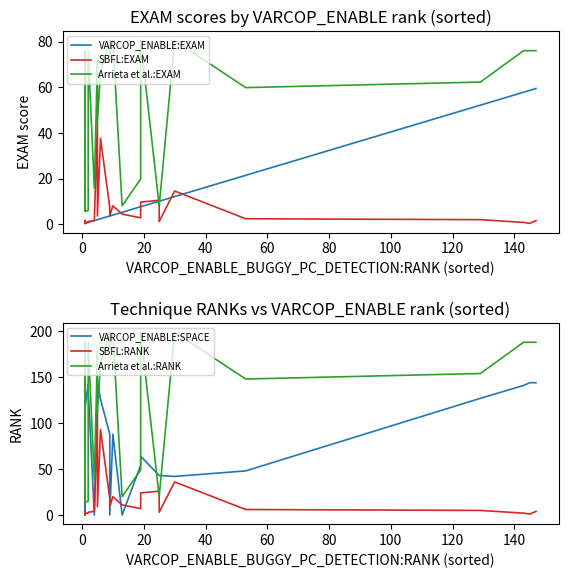

Which series has the largest total across all categories?

Arrieta et al.:RANK